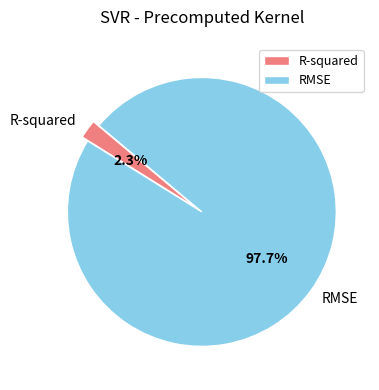

True or false: RMSE accounts for 98% of the total.

True